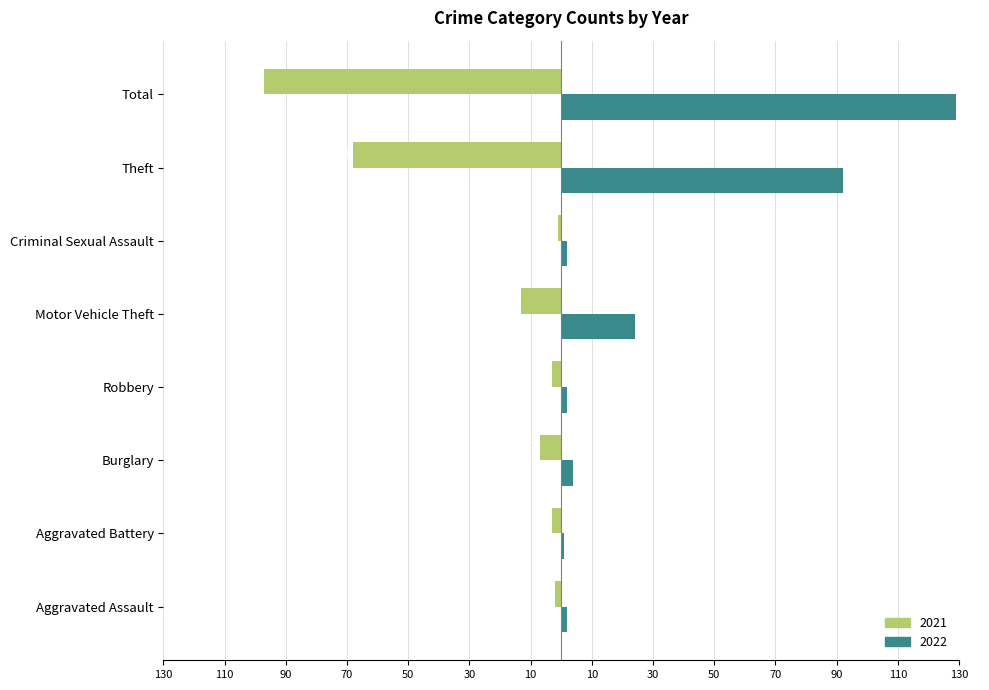

What are all the series names shown in the legend?

2021, 2022